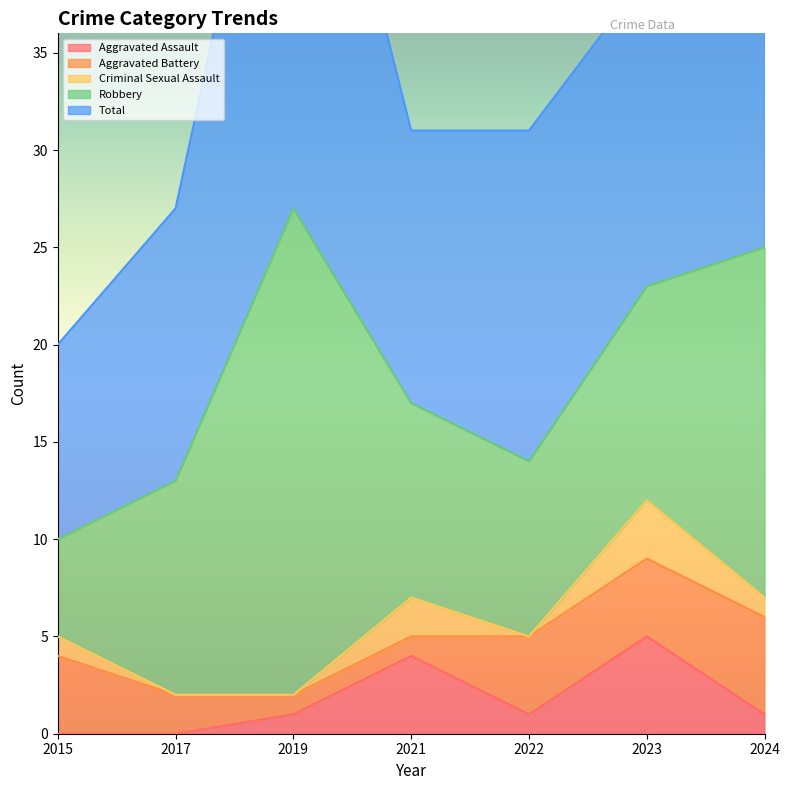

What is the maximum value shown in the chart?

31